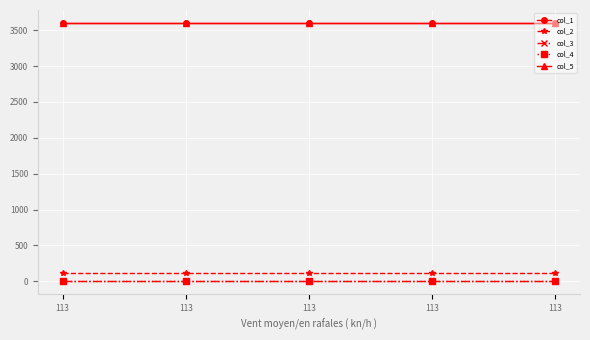

Does the chart have visible grid lines?

Yes